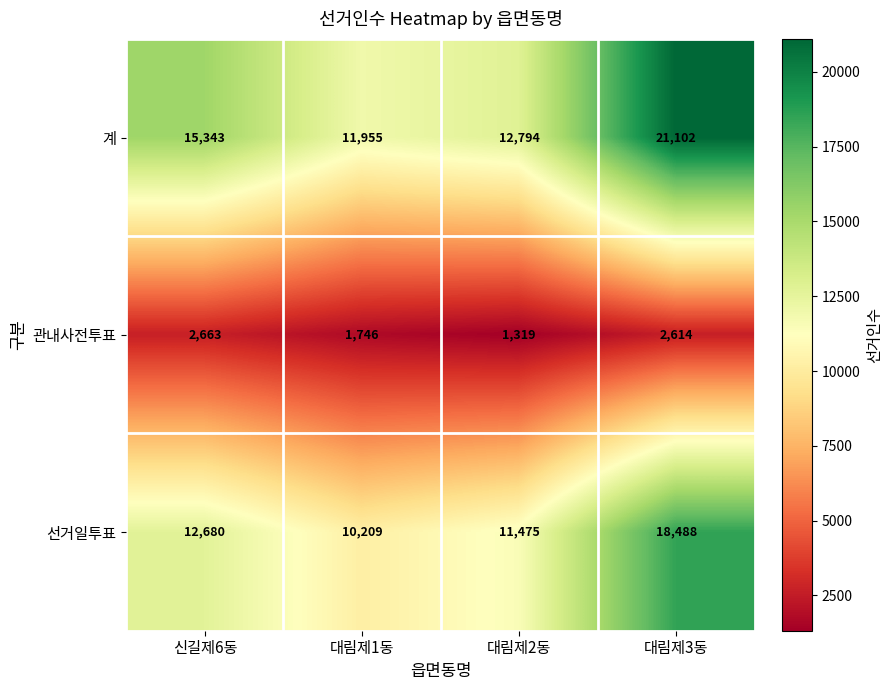

List the series in order of their overall mean, lowest first.

관내사전투표, 선거일투표, 계